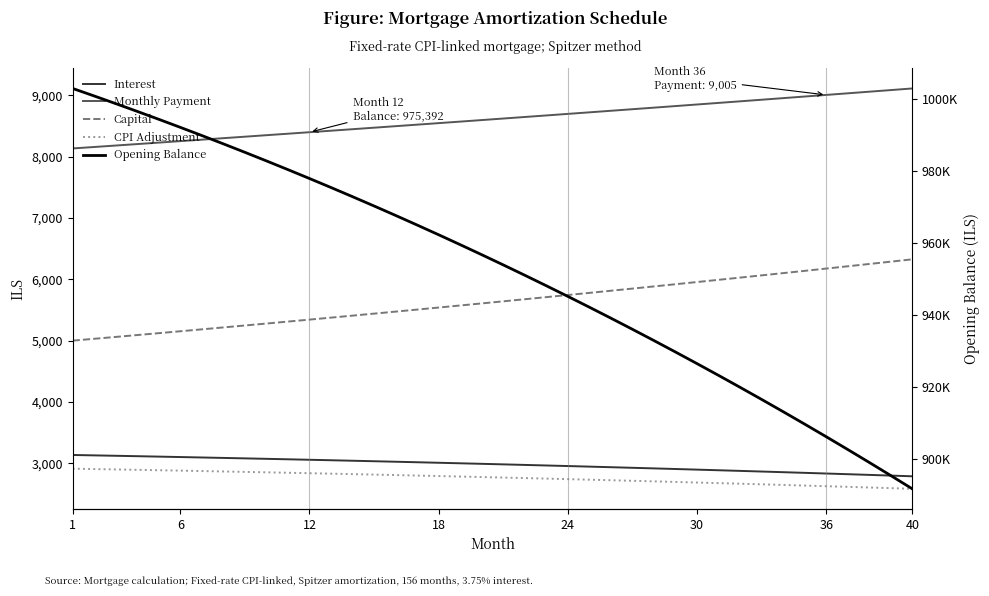

At which label does Interest first exceed 2989?

1